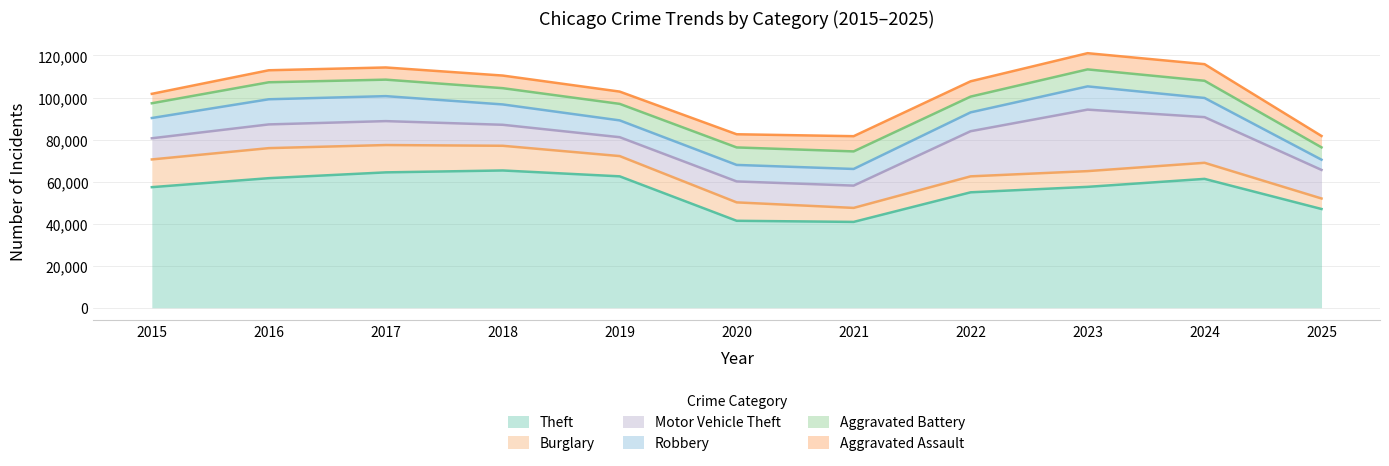

The value of Robbery at 2023 is 5669. True or false?

False